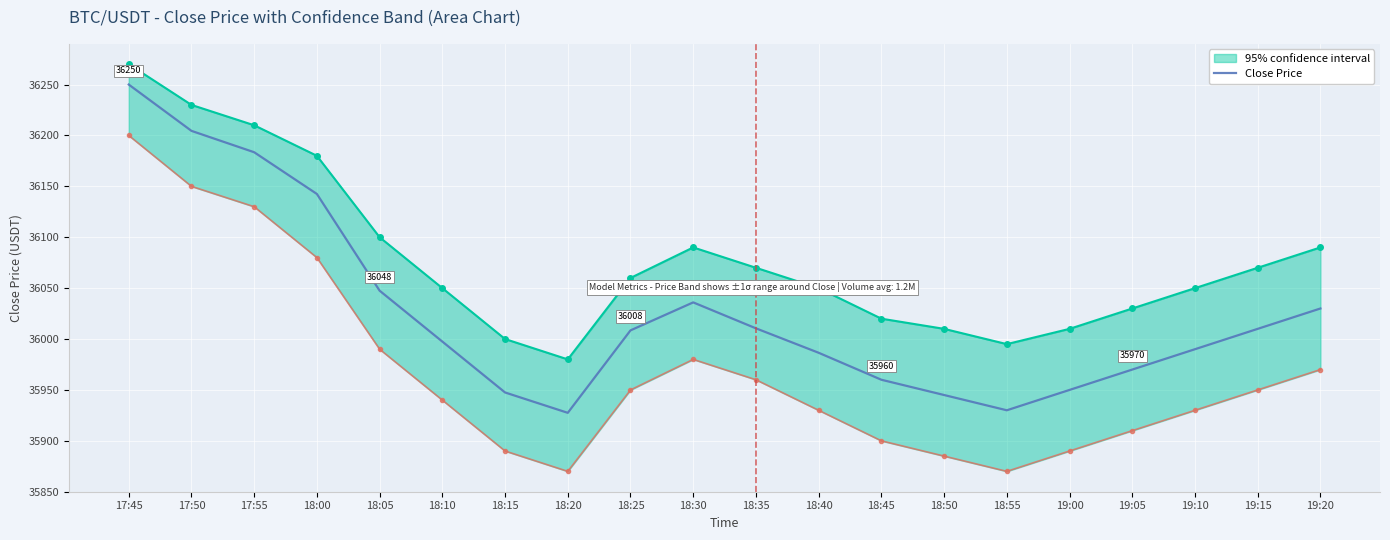

Read the value at 18:40.

35986.5